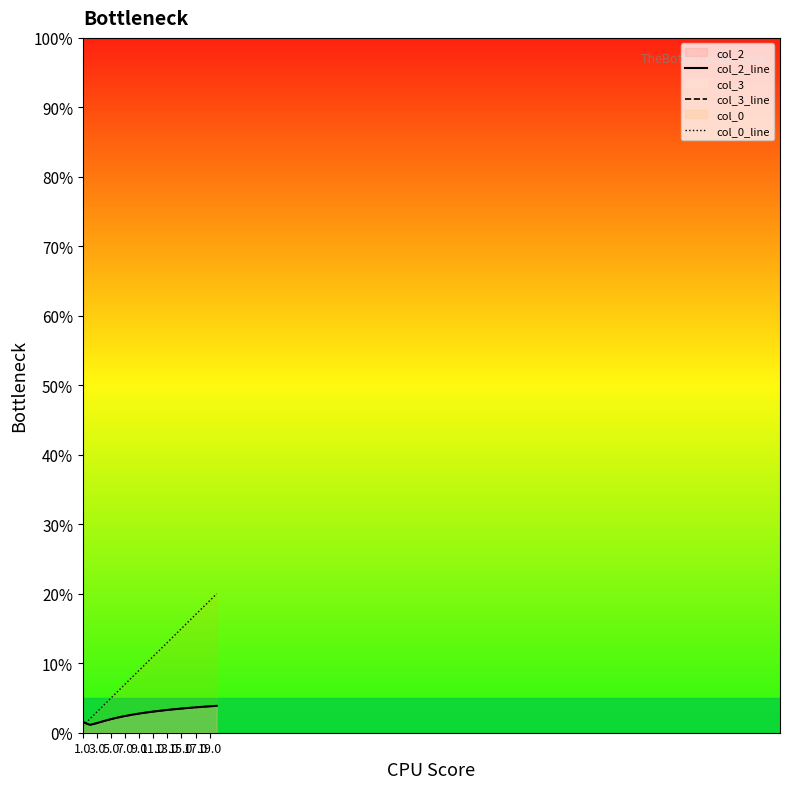

Reading left to right, list all the values displayed in this chart.

col_2_line: 0.0	0.0	0.0	0.0	0.0	0.0	0.0	0.0	0.0	0.0	0.0	0.0	0.0	0.0	0.0	0.0	0.0	0.0	0.0	0.0
col_3_line: 0.0	0.0	0.0	0.0	0.0	0.0	0.0	0.0	0.0	0.0	0.0	0.0	0.0	0.0	0.0	0.0	0.0	0.0	0.0	0.0
col_0_line: 0.0	0.0	0.0	0.0	0.1	0.1	0.1	0.1	0.1	0.1	0.1	0.1	0.1	0.1	0.1	0.2	0.2	0.2	0.2	0.2